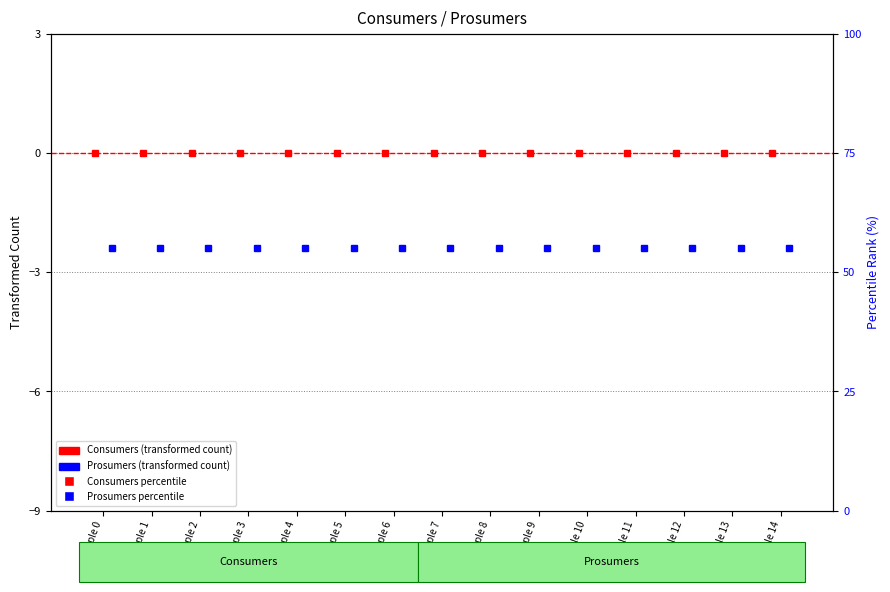

What is the sum of all Consumers percentile values?

1125